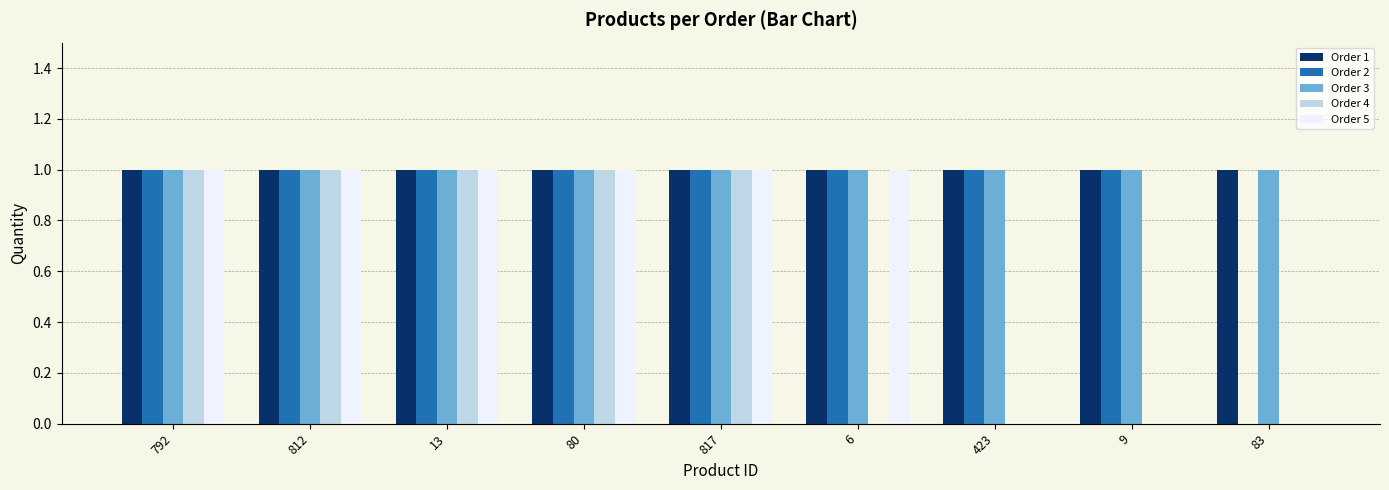

Are the bars horizontal?

No